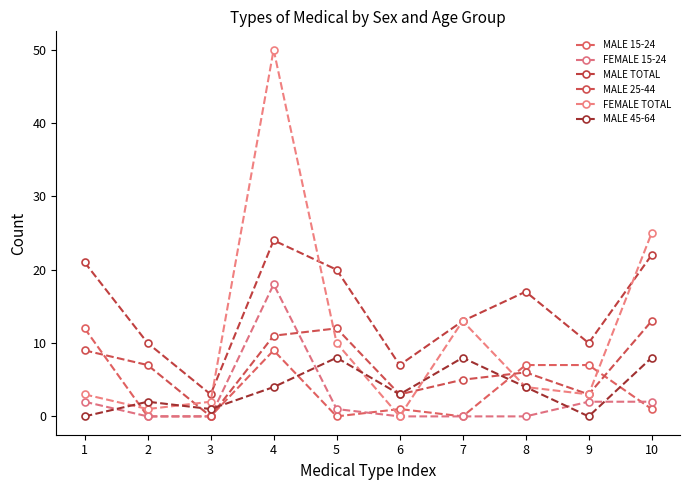

Which category has the lowest value across all series?

2